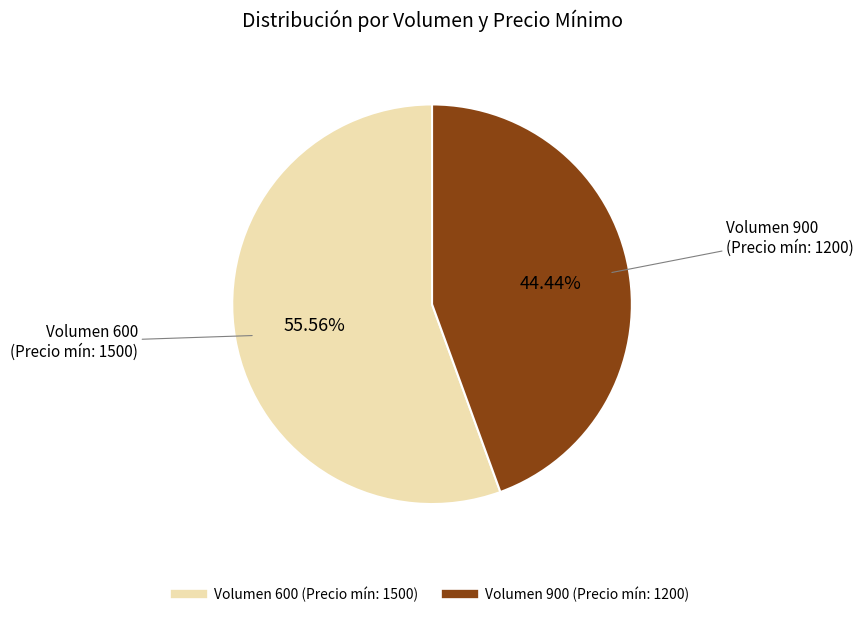

Is there a majority slice in this chart?

Yes